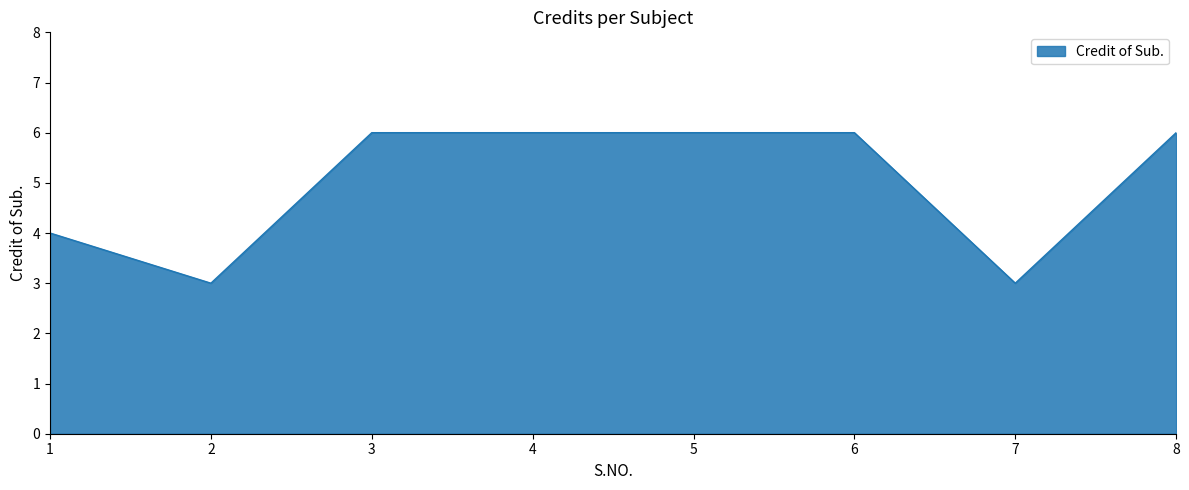

What is the sum of all values?

40